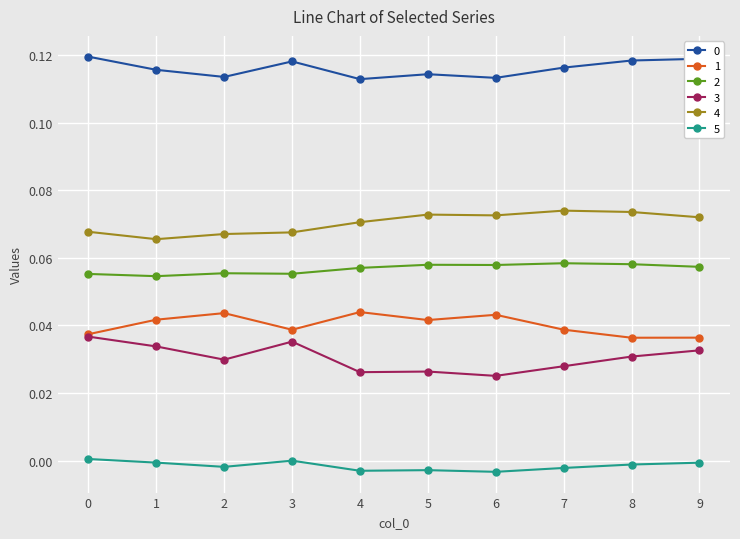

Does the chart have visible grid lines?

Yes